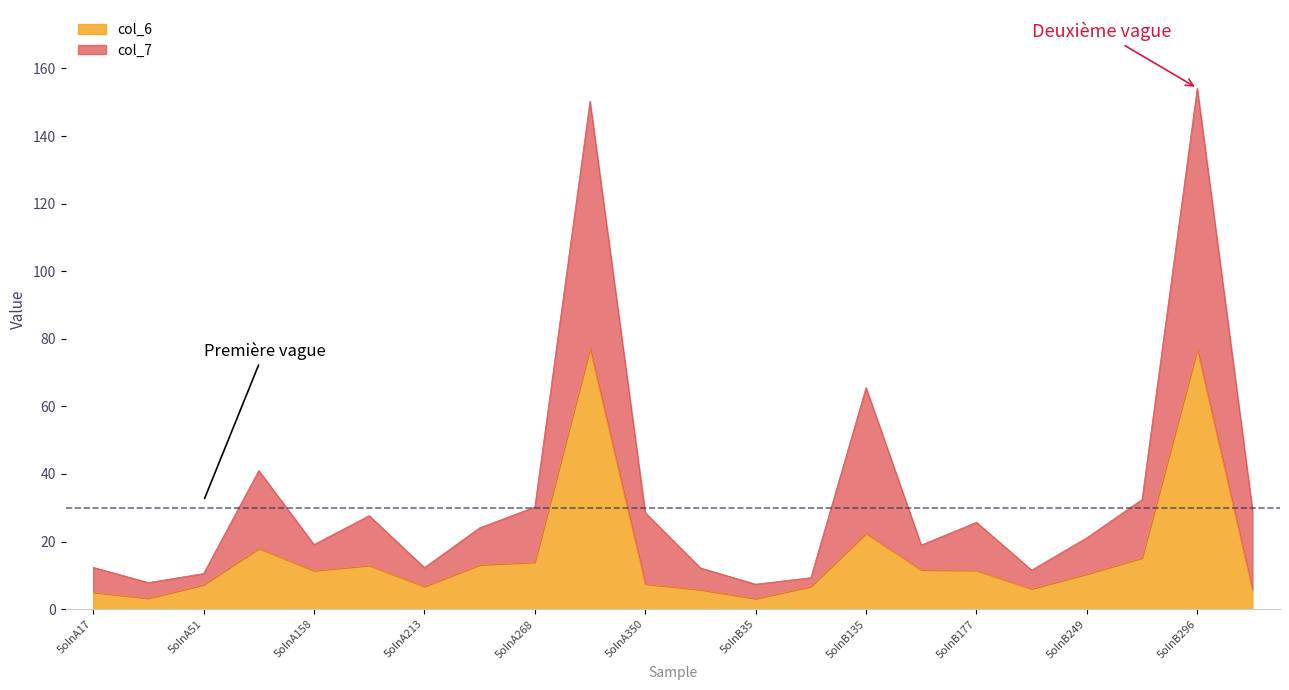

Does the chart display data point markers on the line(s)?

No